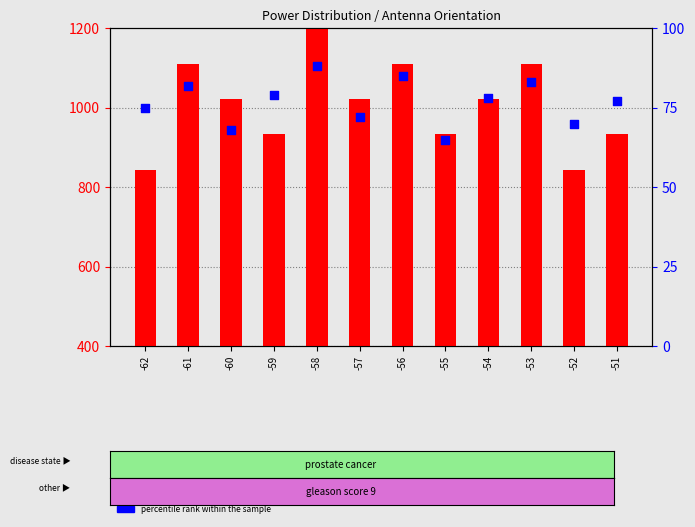

What are all the series names shown in the legend?

count, percentile rank within the sample